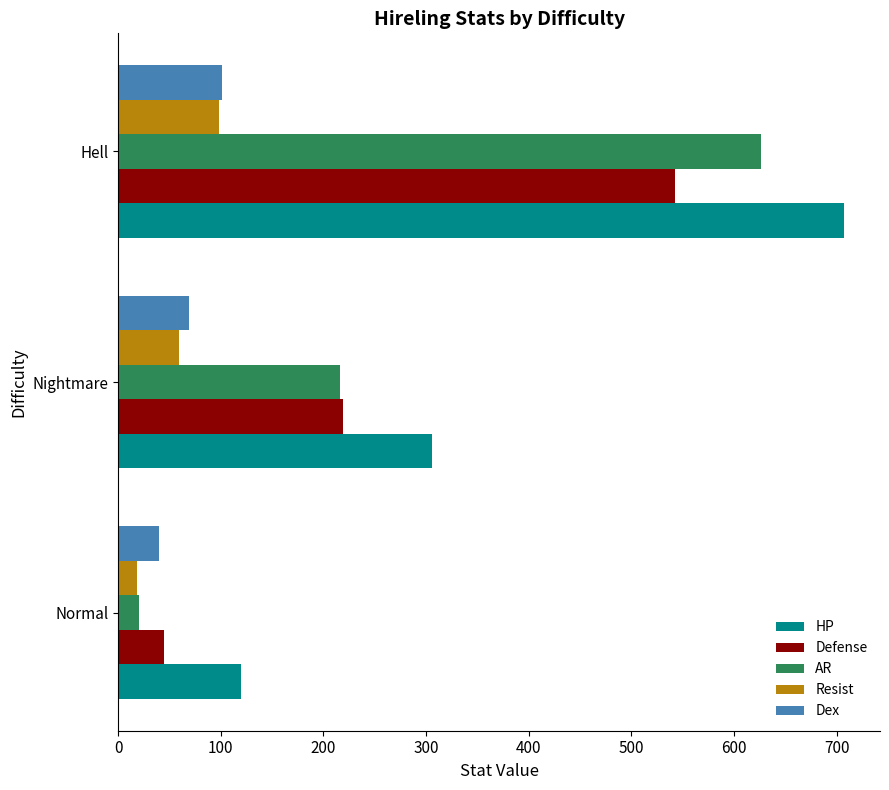

List the labels in order of Resist value, smallest first.

Normal, Nightmare, Hell